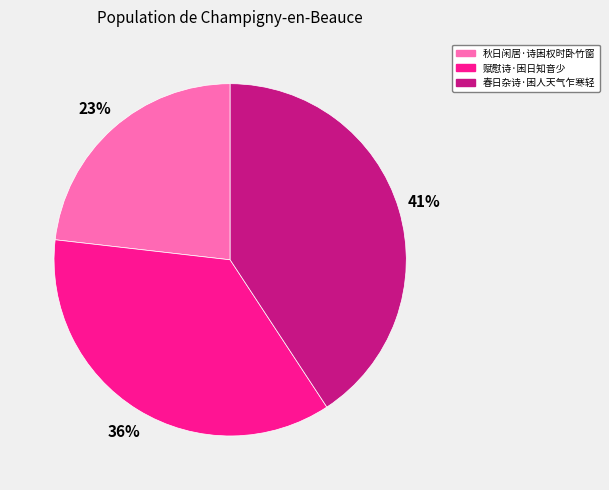

Rank the categories by value from highest to lowest.

春日杂诗·困人天气乍寒轻, 赋慰诗·困日知音少, 秋日闲居·诗困权时卧竹窗